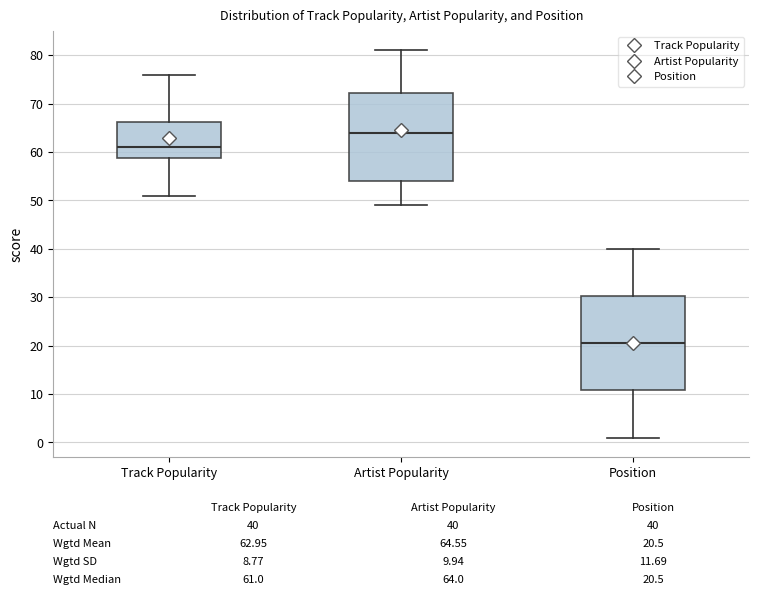

Which box's median line is the highest?

Artist Popularity